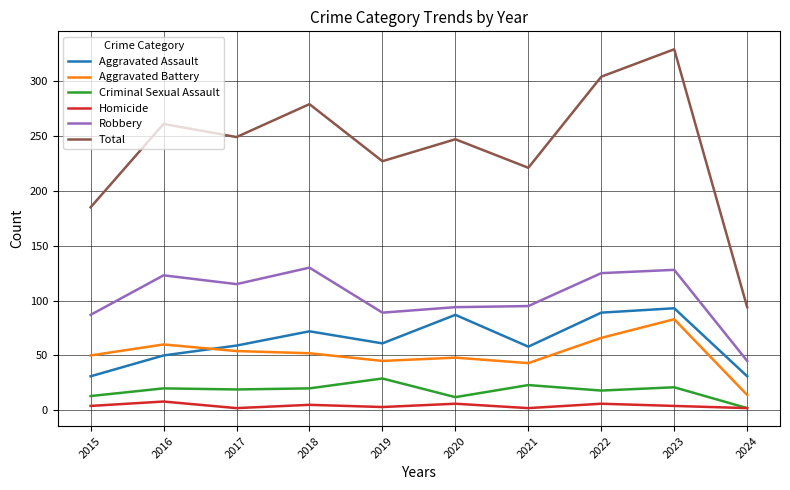

How many distinct data groups are displayed?

6